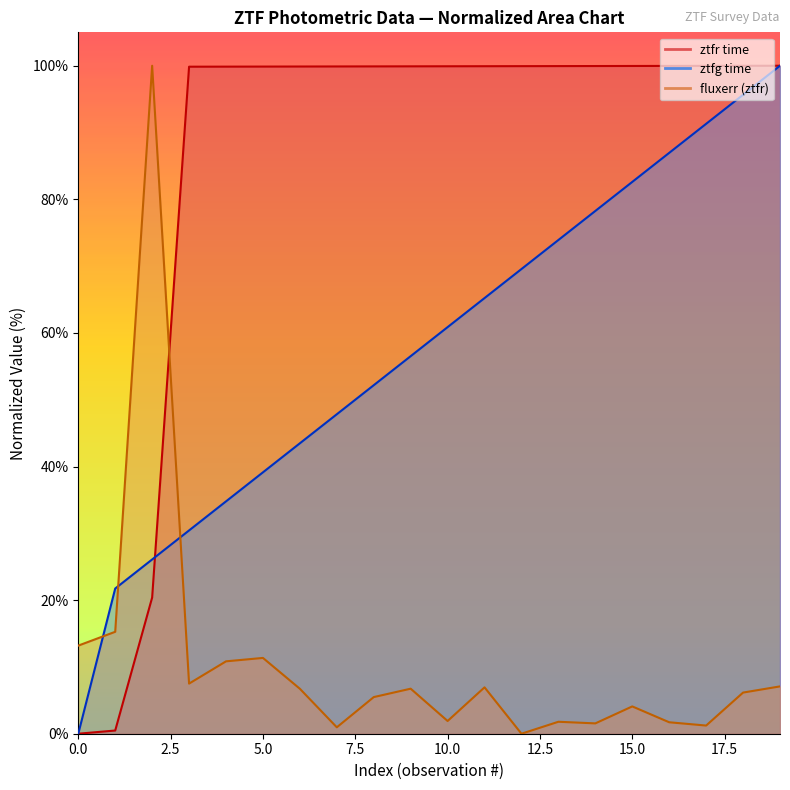

Between which two adjacent categories do fluxerr_ztfr and ztfr first intersect?

2 and 3